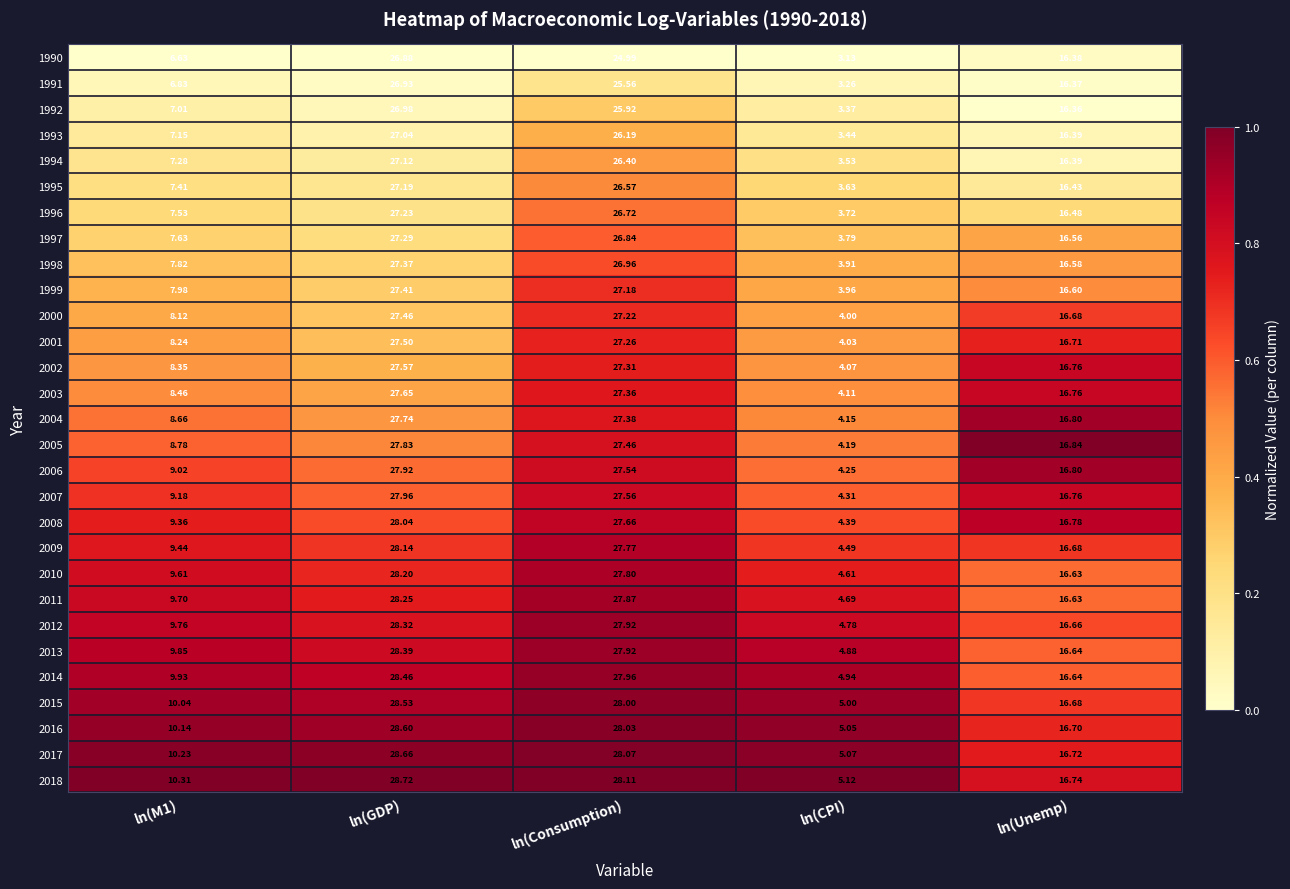

At which label does 2013 reach its peak?

ln(GDP)